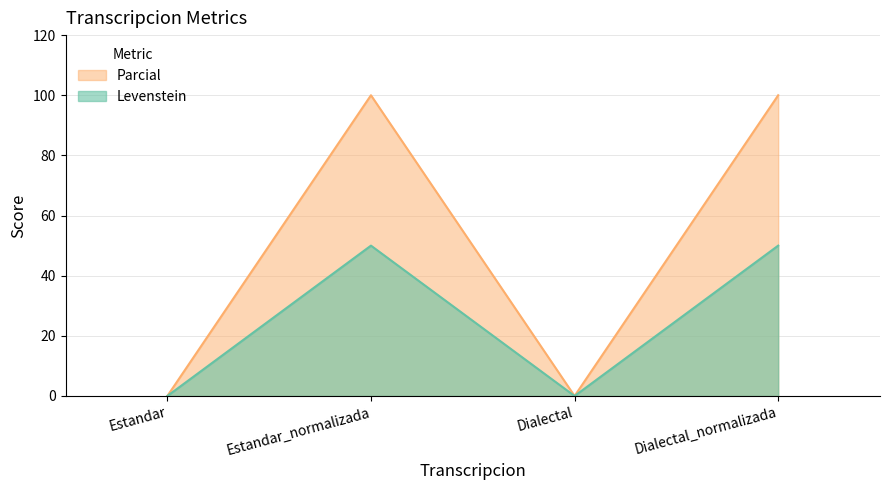

Reading right to left, transcribe all the data shown in this chart.

Levenstein: Dialectal_normalizada=50	Dialectal=0	Estandar_normalizada=50	Estandar=0
Parcial: Dialectal_normalizada=100	Dialectal=0	Estandar_normalizada=100	Estandar=0